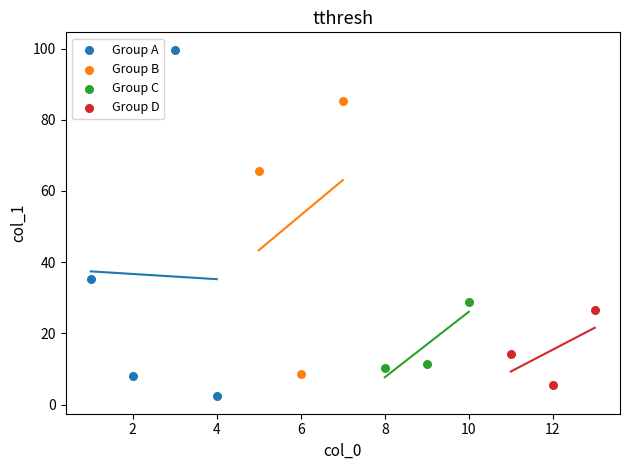

Which series reaches the maximum Y coordinate?

Group A